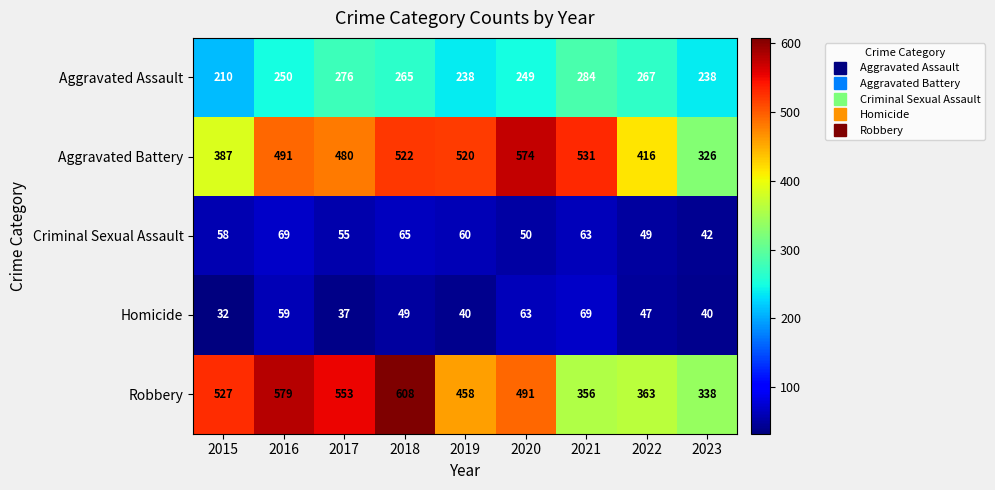

The Aggravated Battery series shows 574 at 2020. True or false?

True